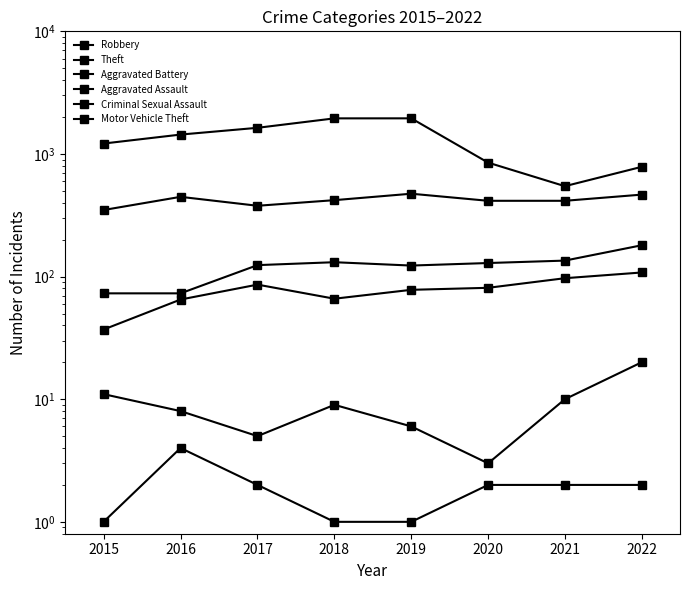

In Theft, how many points are higher than both neighbors (excluding endpoints)?

1